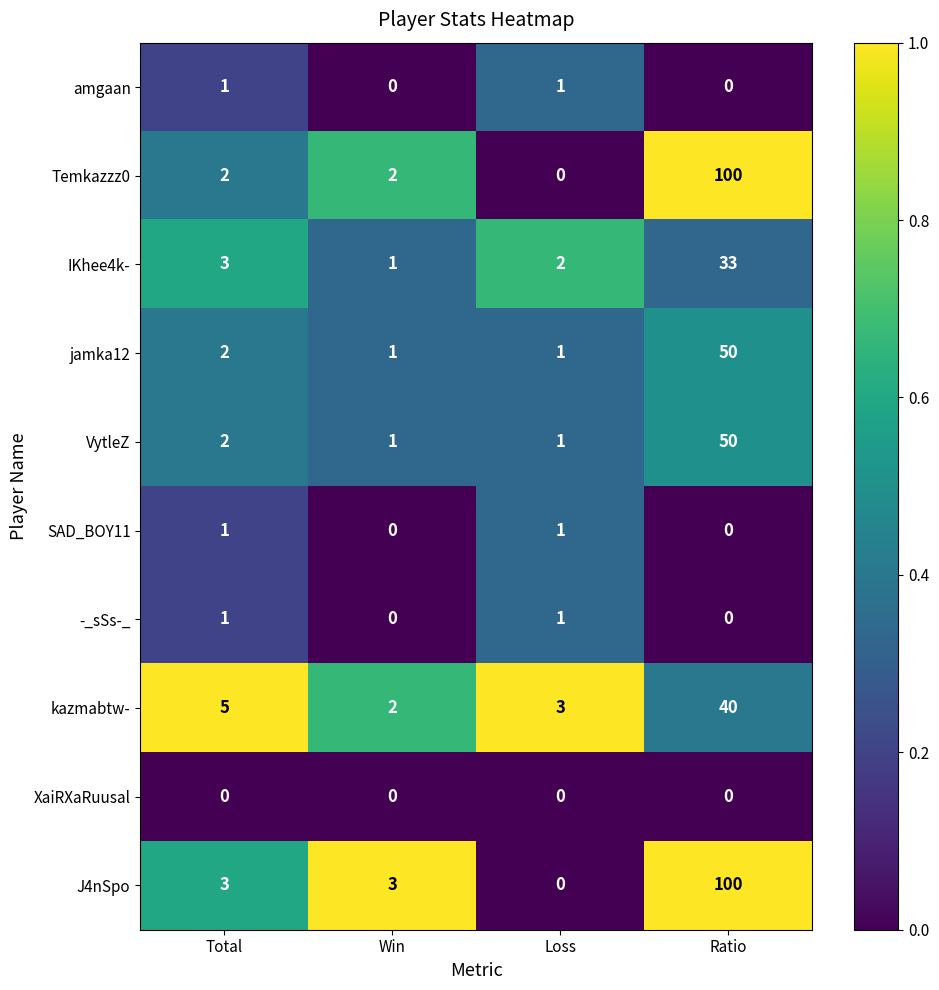

What is the sum of the VytleZ values at Win and Total?

3